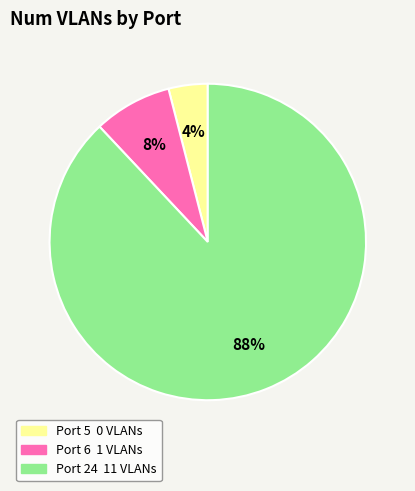

Do Port 24 and Port 5 together represent more than half of the pie?

Yes